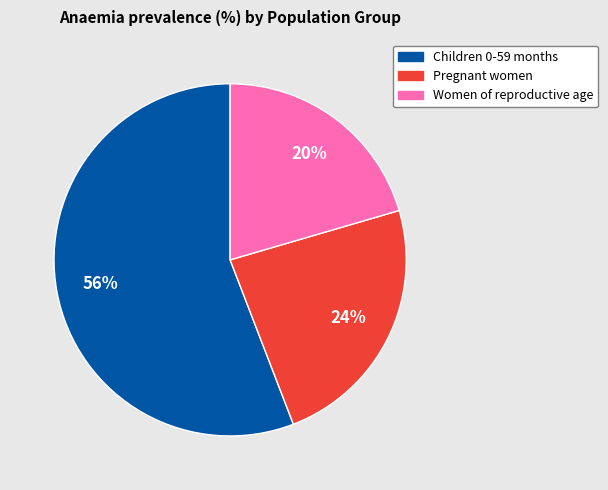

Combined, do Children 0-59 months and Women of reproductive age account for over 50%?

Yes